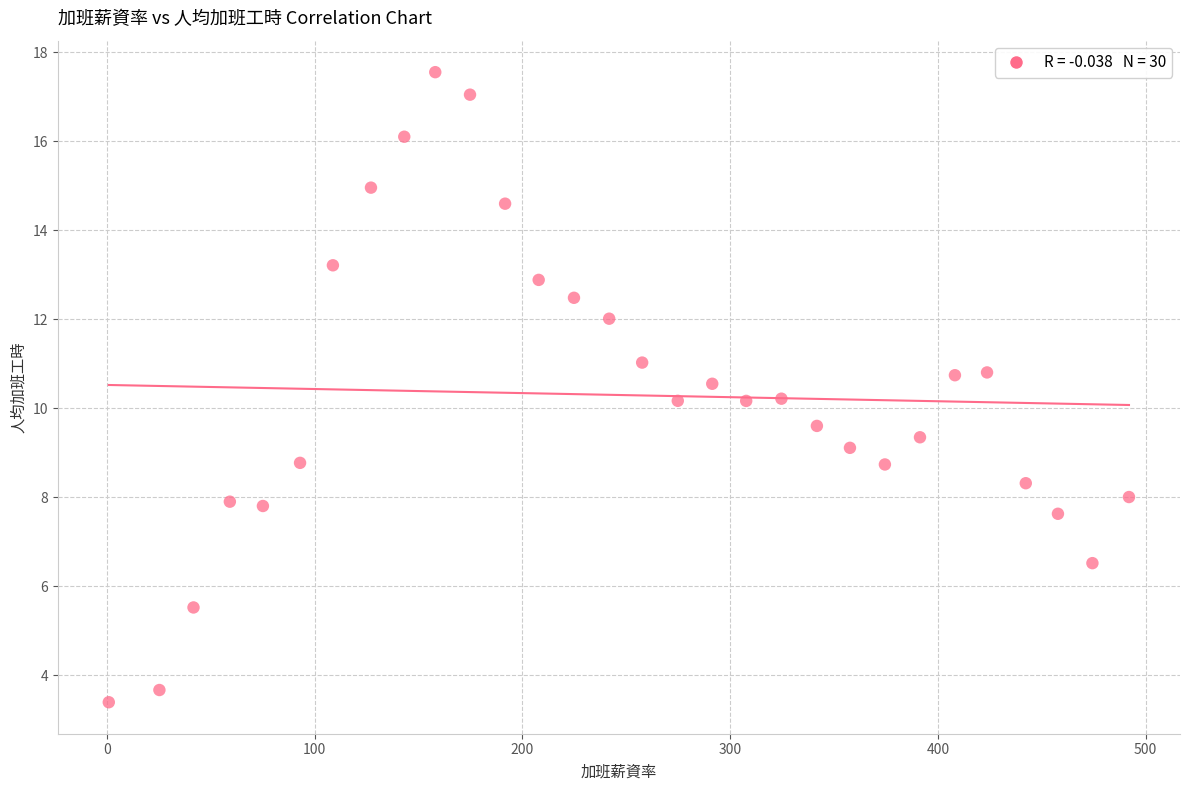

What is the range of X values (max minus min)?

491.1